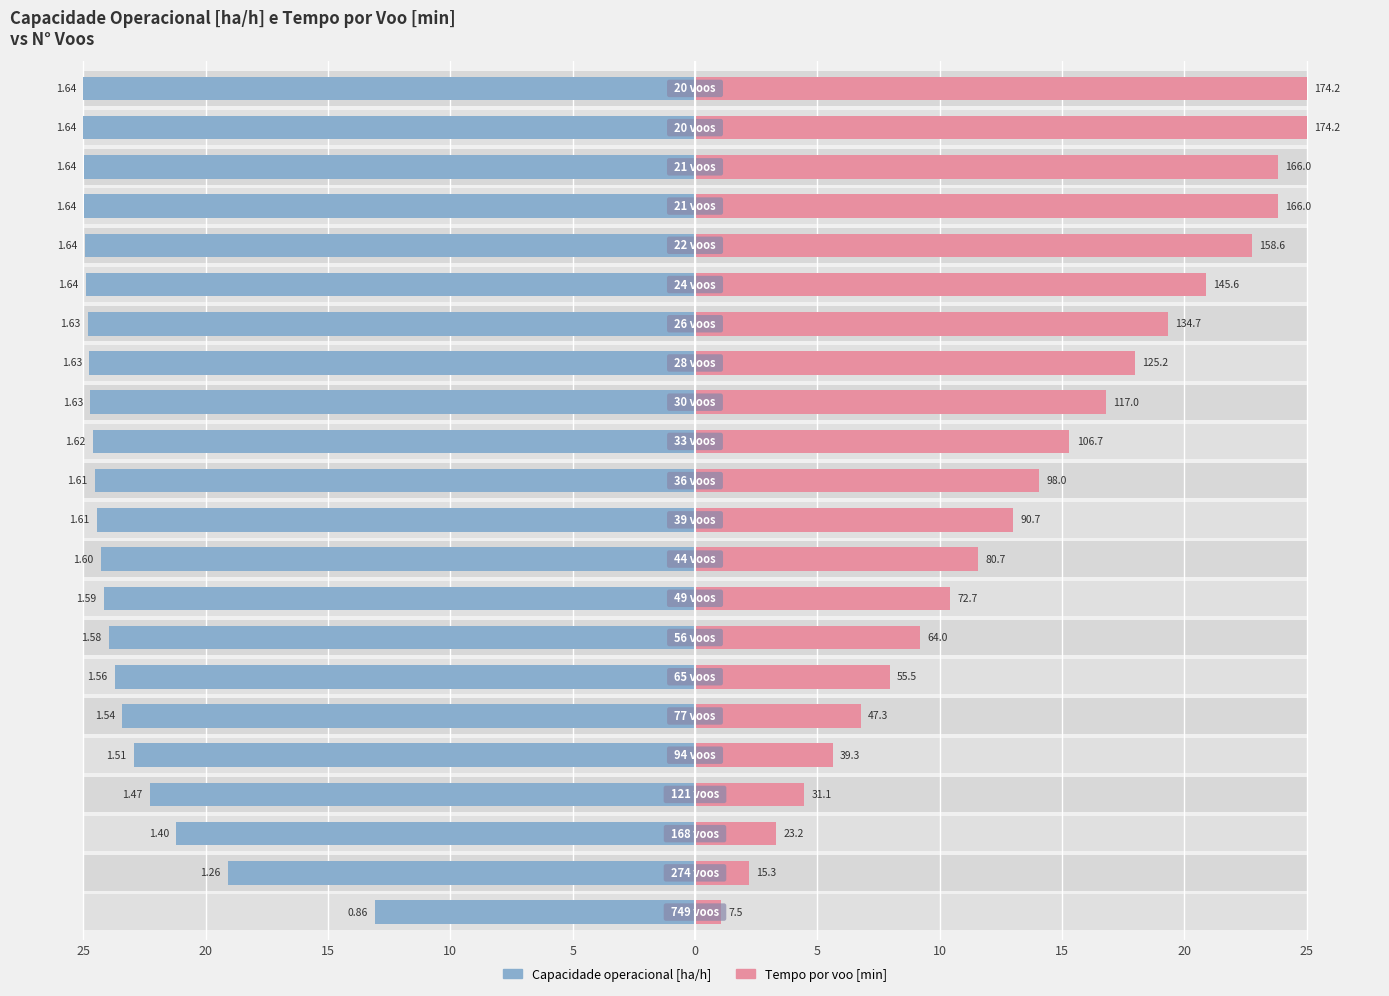

The value of Tempo por voo [min] at 12 is 22.5. True or false?

False